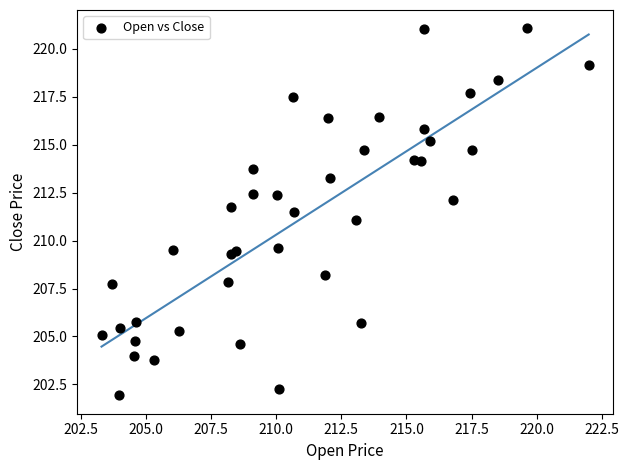

What is the range of Y values (max minus min)?

19.1